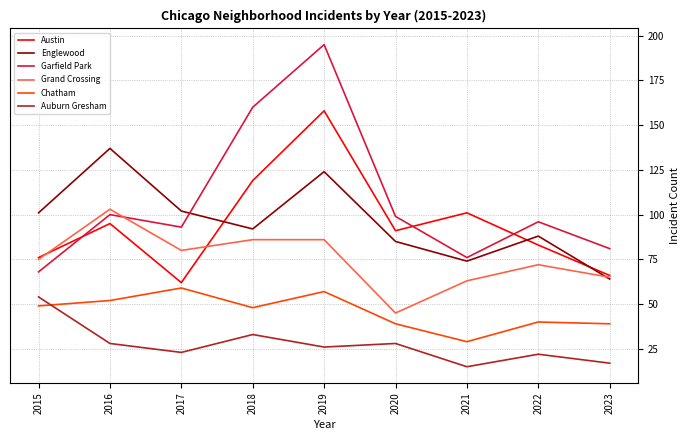

List the labels in order of Austin value, largest first.

2019, 2018, 2021, 2016, 2020, 2022, 2015, 2023, 2017